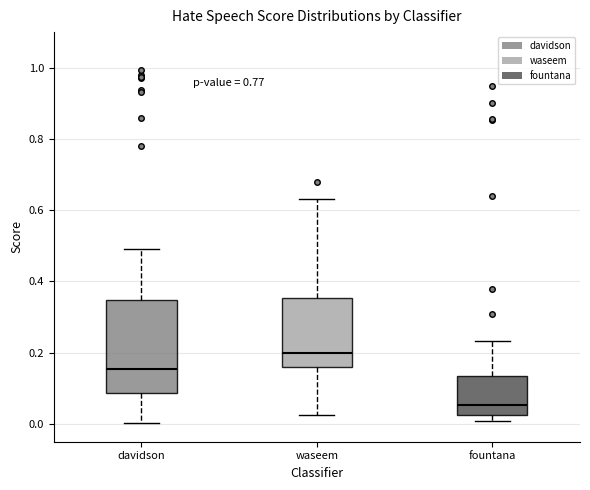

Reading left to right, read every box against the y-axis: the position of its median line, the range the box covers, and the ends of its whiskers. The values are not printed on the chart, so give them approximately, as read against the axis.

davidson: median 0.16, box 0.08 to 0.34, whiskers 0.00 to 0.50
waseem: median 0.20, box 0.16 to 0.36, whiskers 0.02 to 0.64
fountana: median 0.06, box 0.02 to 0.14, whiskers 0.00 to 0.24